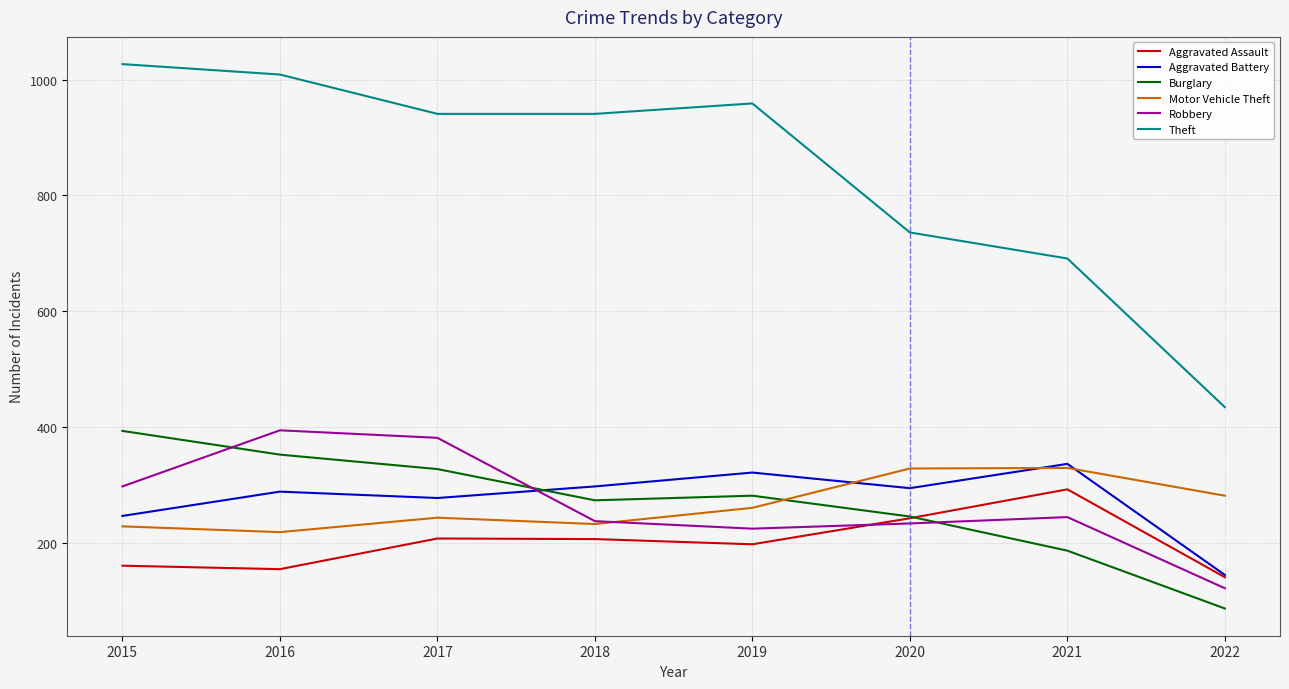

What is the total value across all series at 2022?

1206